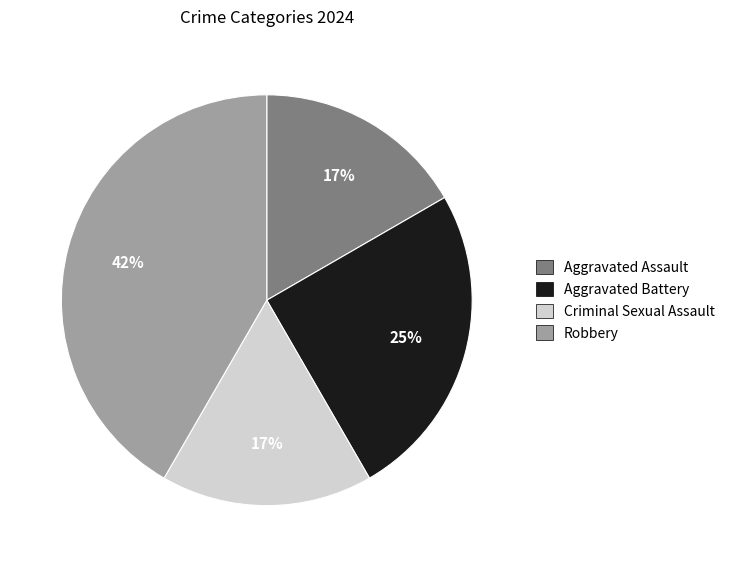

What is the largest slice in the pie chart?

Robbery